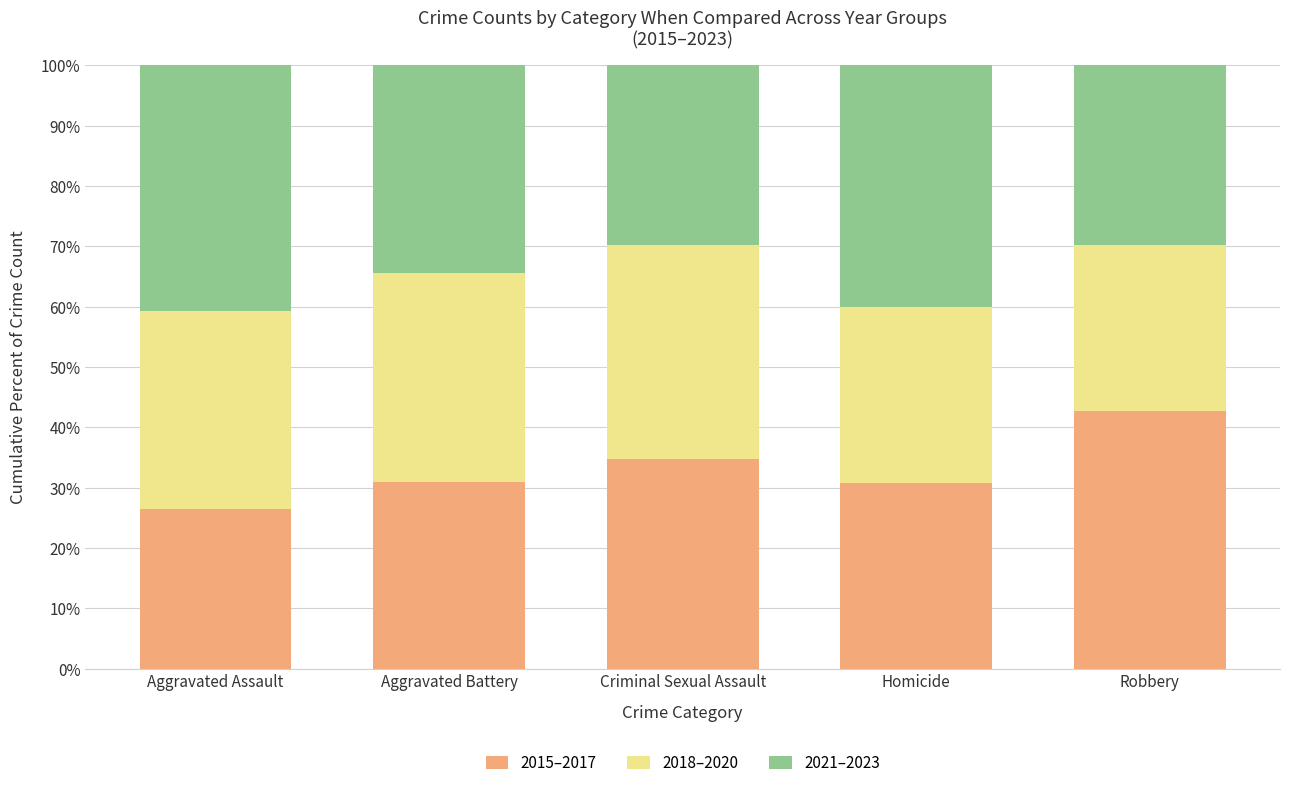

What is the highest value of the 2015–2017 series?

42.6